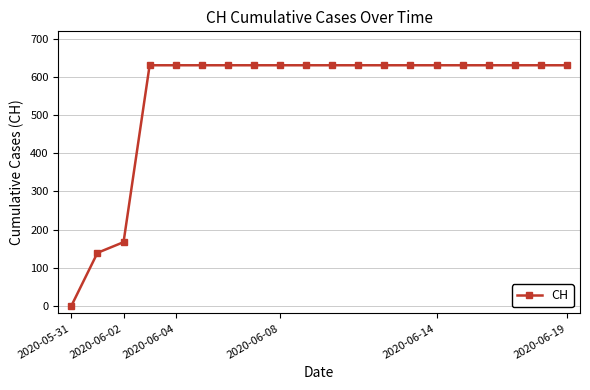

What is the maximum value shown in the chart?

631